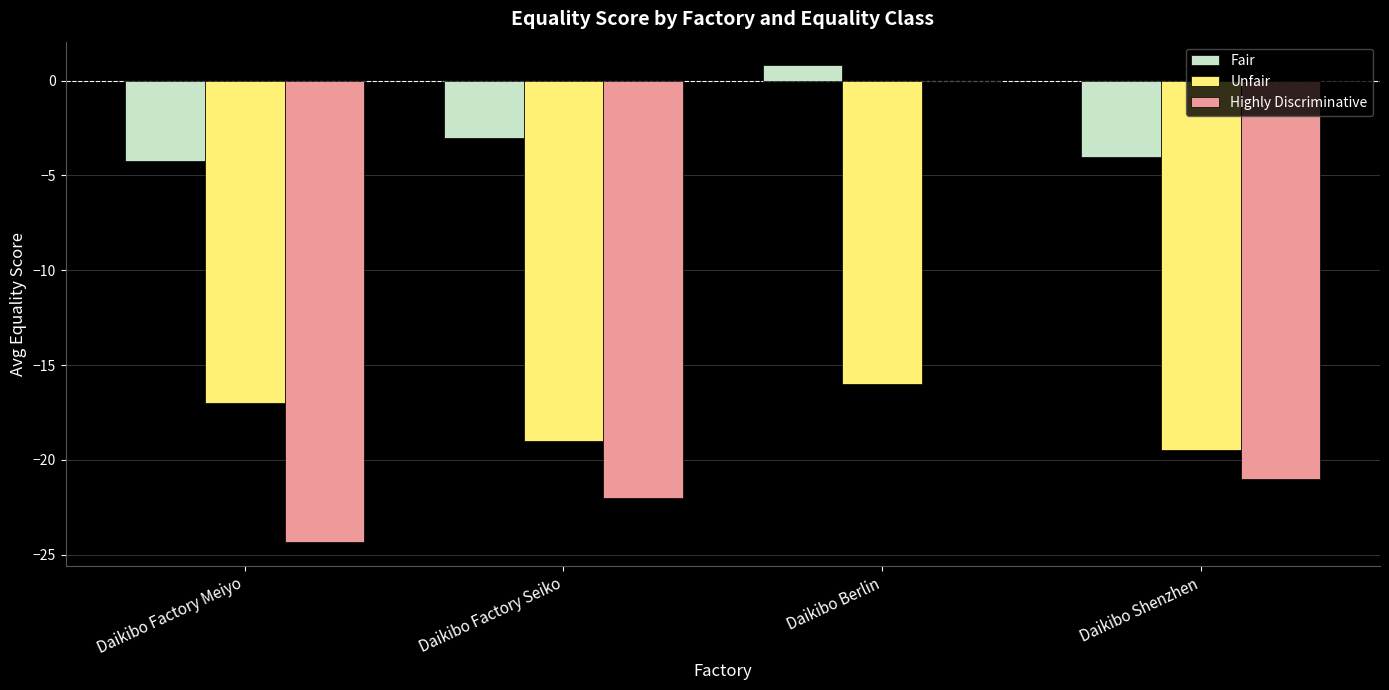

Is it true that Fair equals 0.8 at Daikibo Berlin?

True